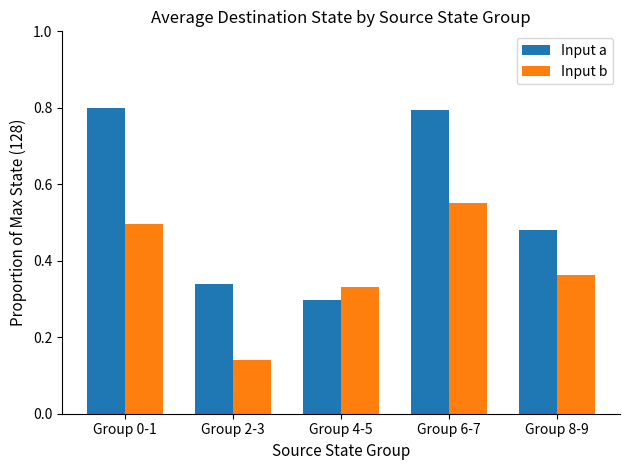

At which category is the sum across all series the highest?

Group 6-7